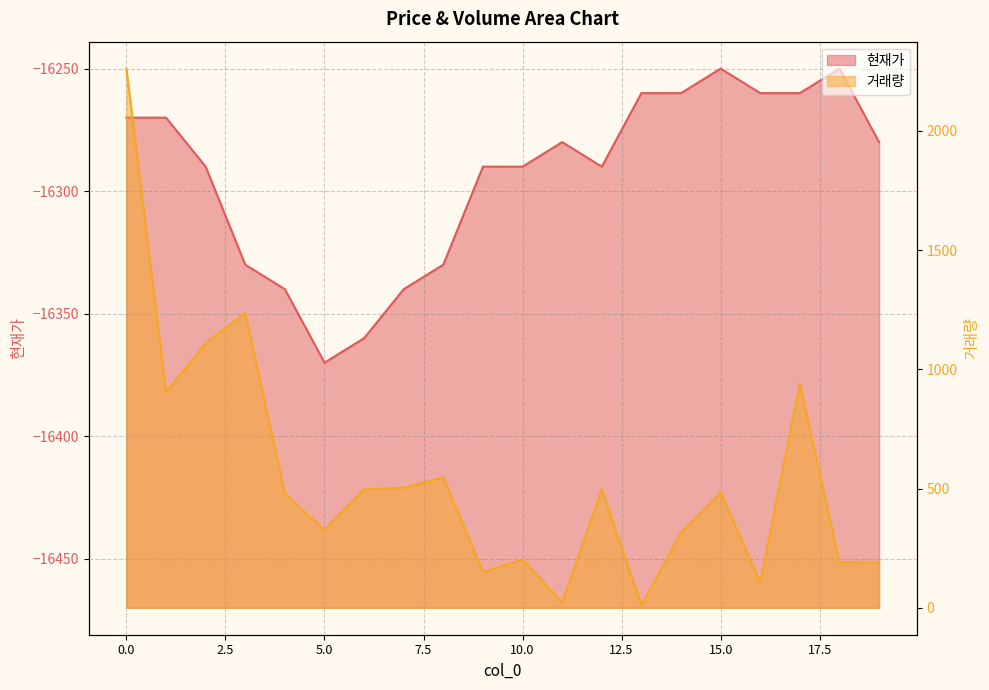

What is the value of the 현재가 point at the 17th from the left?

-16260